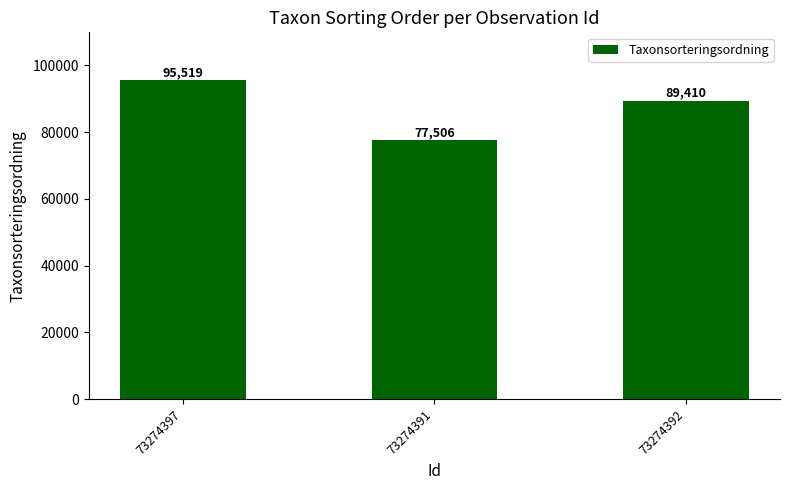

How many values are below 89410?

1